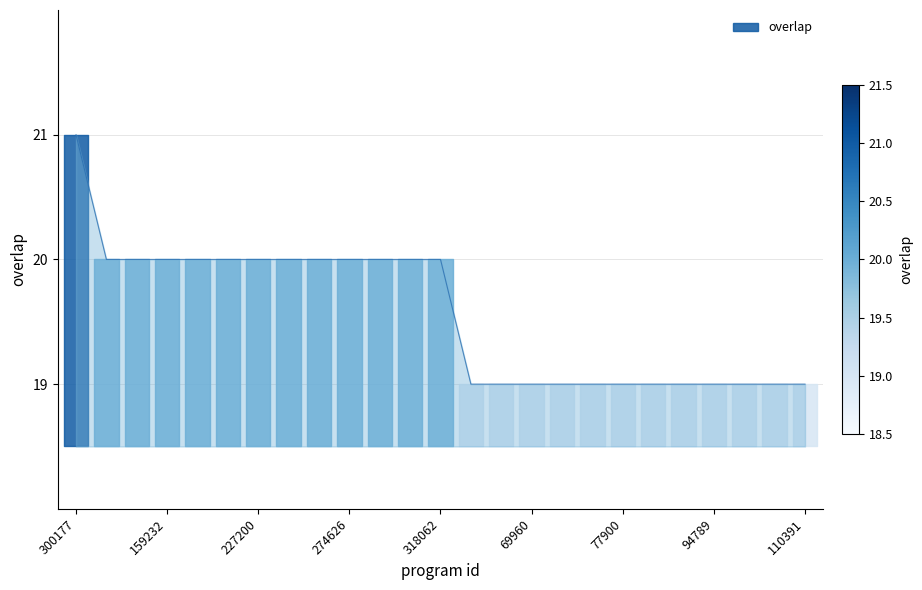

The value at 298095 is 4. True or false?

False